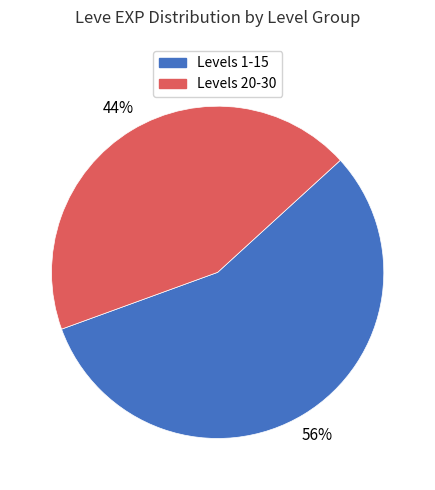

Count the number of slices in the pie.

2